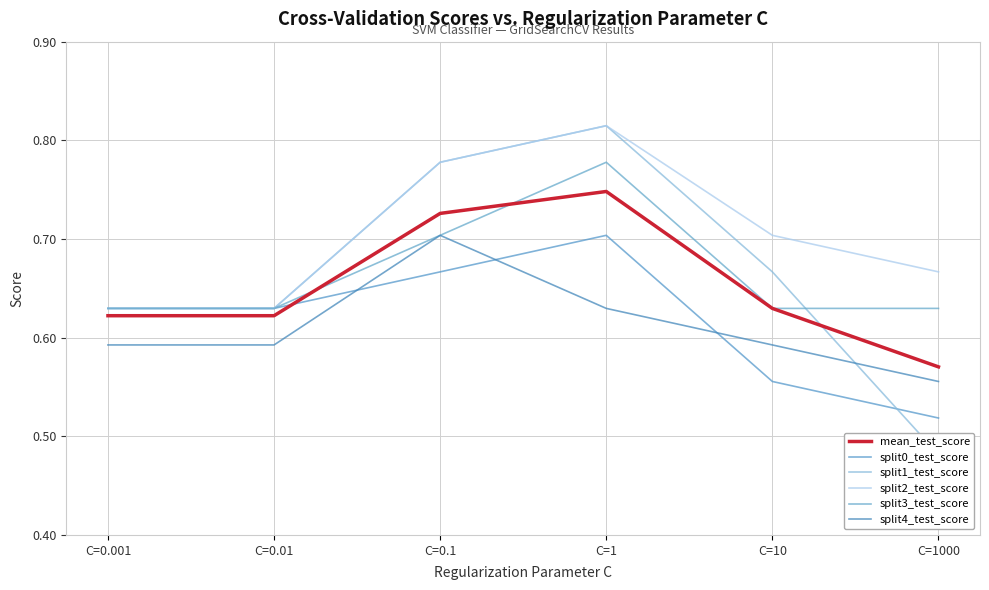

What is the minimum value for mean_test_score?

0.6